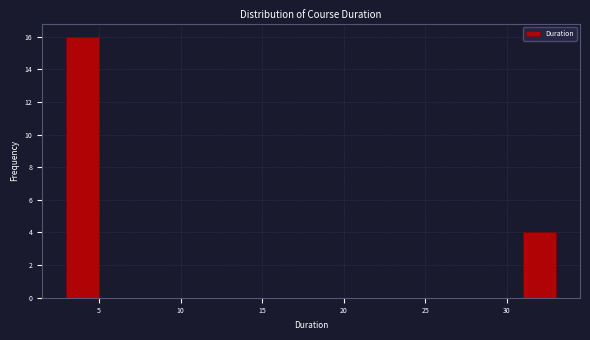

Reading left to right, transcribe this chart: for each bar, give the range it covers on the x-axis and its height. The values are not printed on the chart, so give them approximately, as read against the axis.

3 to 5: 16
5 to 7: 0
7 to 9: 0
9 to 11: 0
11 to 13: 0
13 to 15: 0
15 to 17: 0
17 to 19: 0
19 to 21: 0
21 to 23: 0
23 to 25: 0
25 to 27: 0
27 to 29: 0
29 to 31: 0
31 to 33: 4